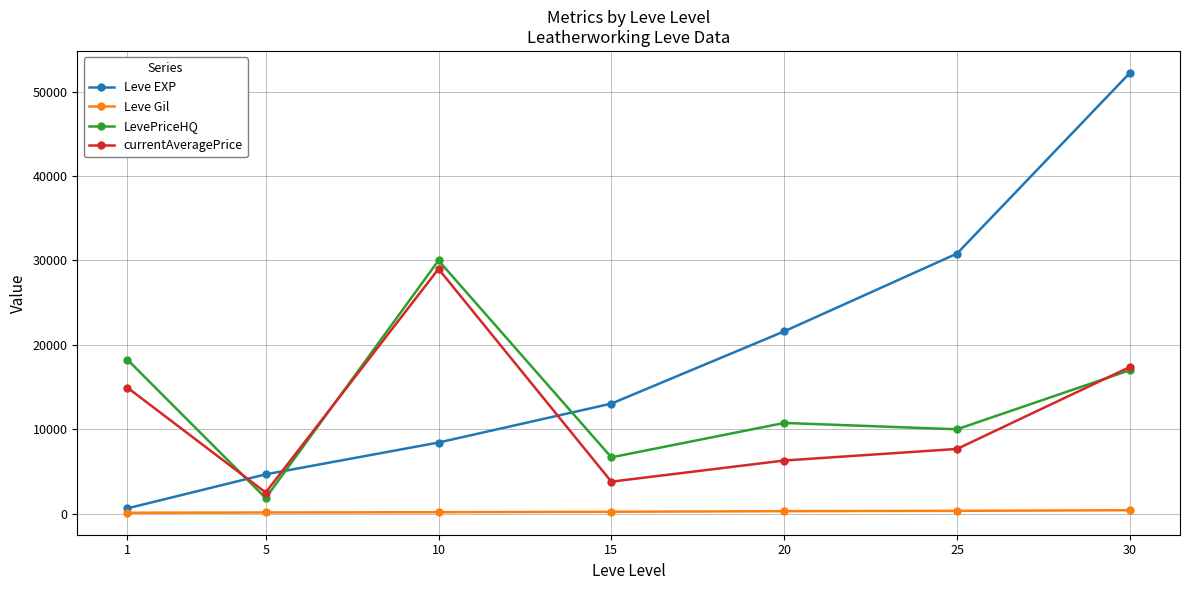

Is the value of Leve EXP at 25 greater than the value of currentAveragePrice at 30?

Yes